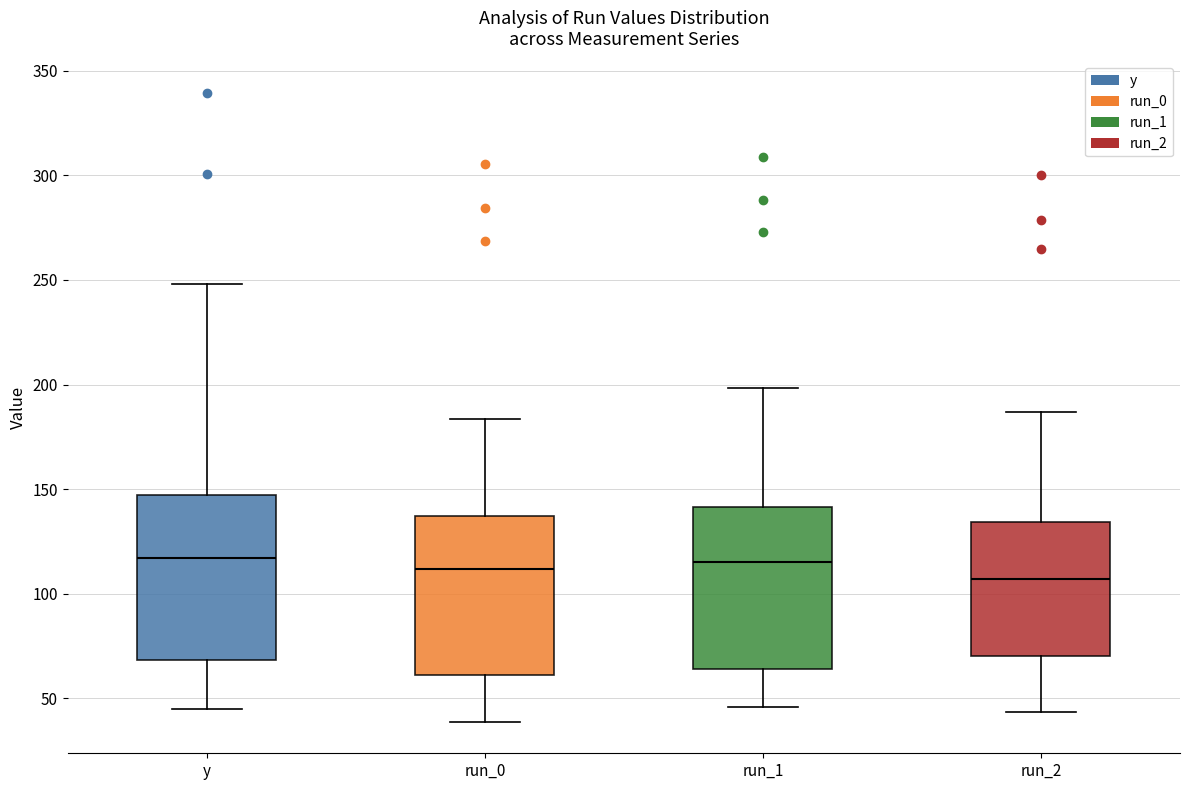

Reading left to right, read every box against the y-axis: the position of its median line, the range the box covers, and the ends of its whiskers. The values are not printed on the chart, so give them approximately, as read against the axis.

y: median 115, box 70 to 145, whiskers 45 to 250
run_0: median 110, box 60 to 135, whiskers 40 to 185
run_1: median 115, box 65 to 140, whiskers 45 to 200
run_2: median 105, box 70 to 135, whiskers 45 to 185